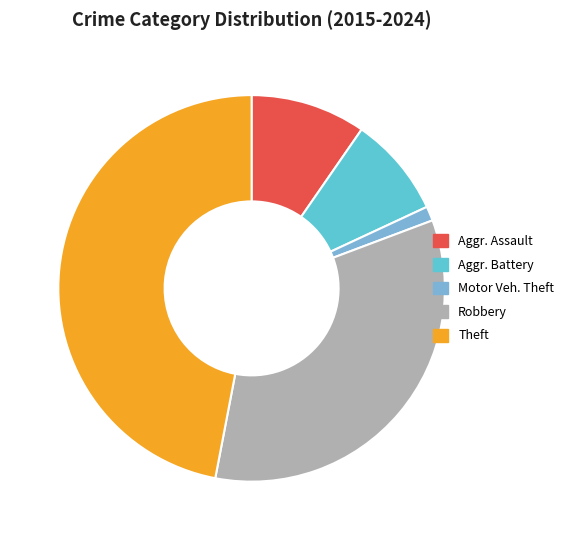

Is there a majority slice in this chart?

No